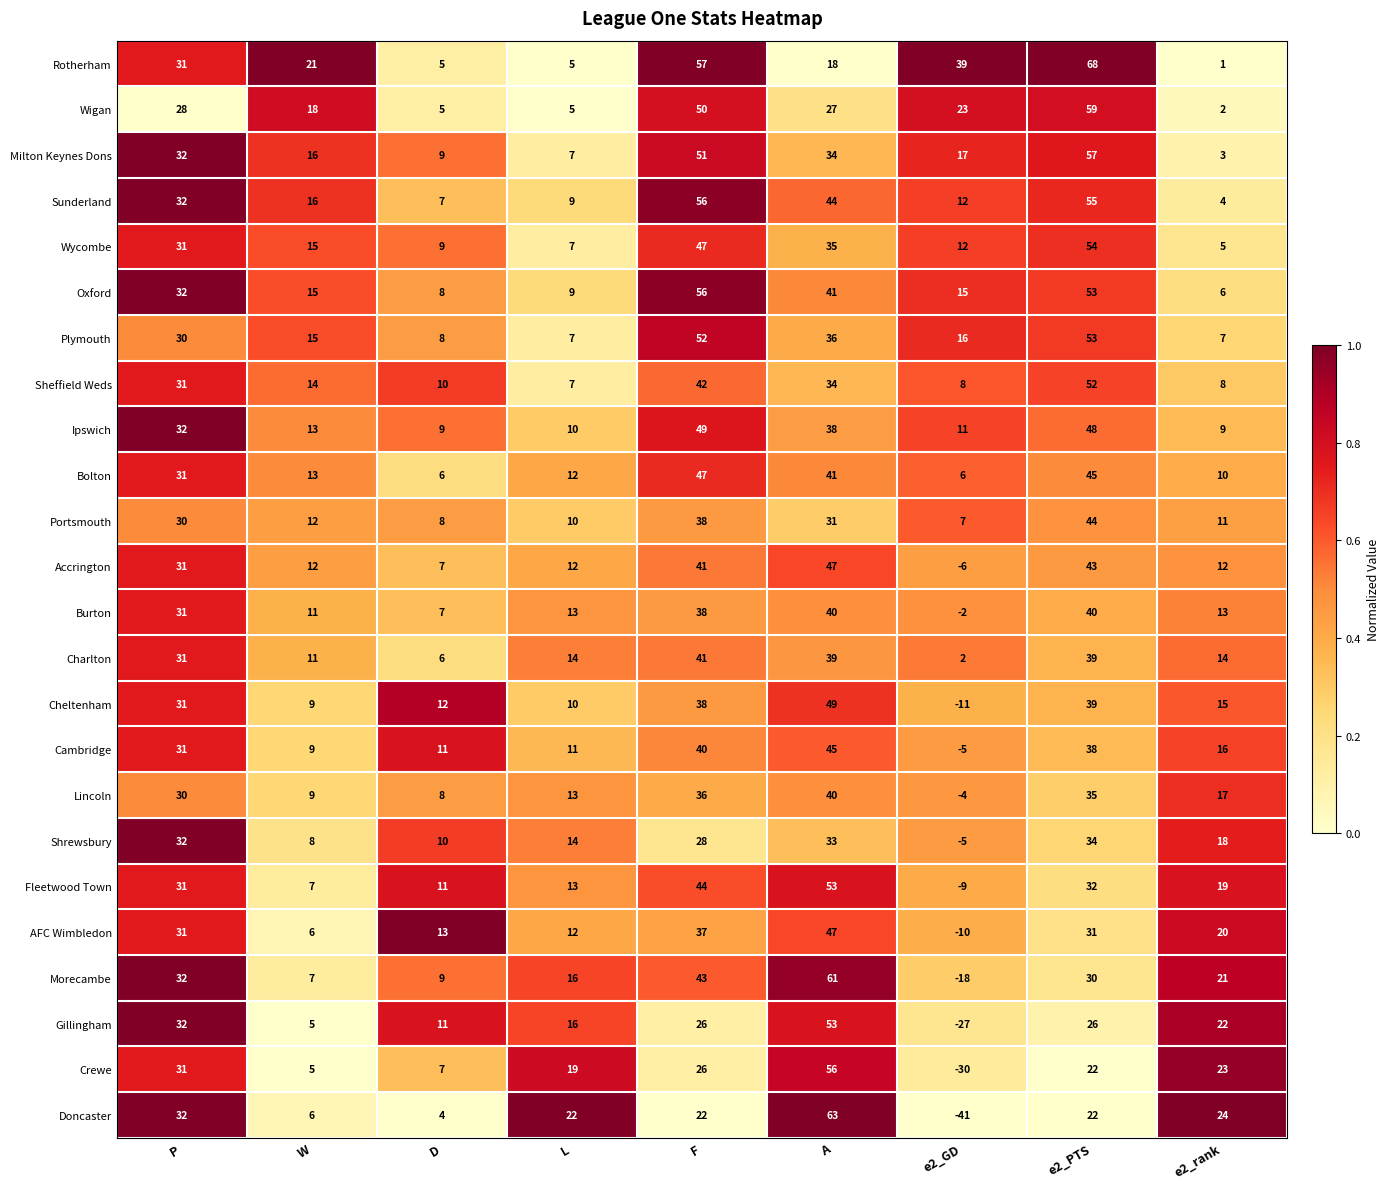

Which category has the highest value across all series?

e2_PTS